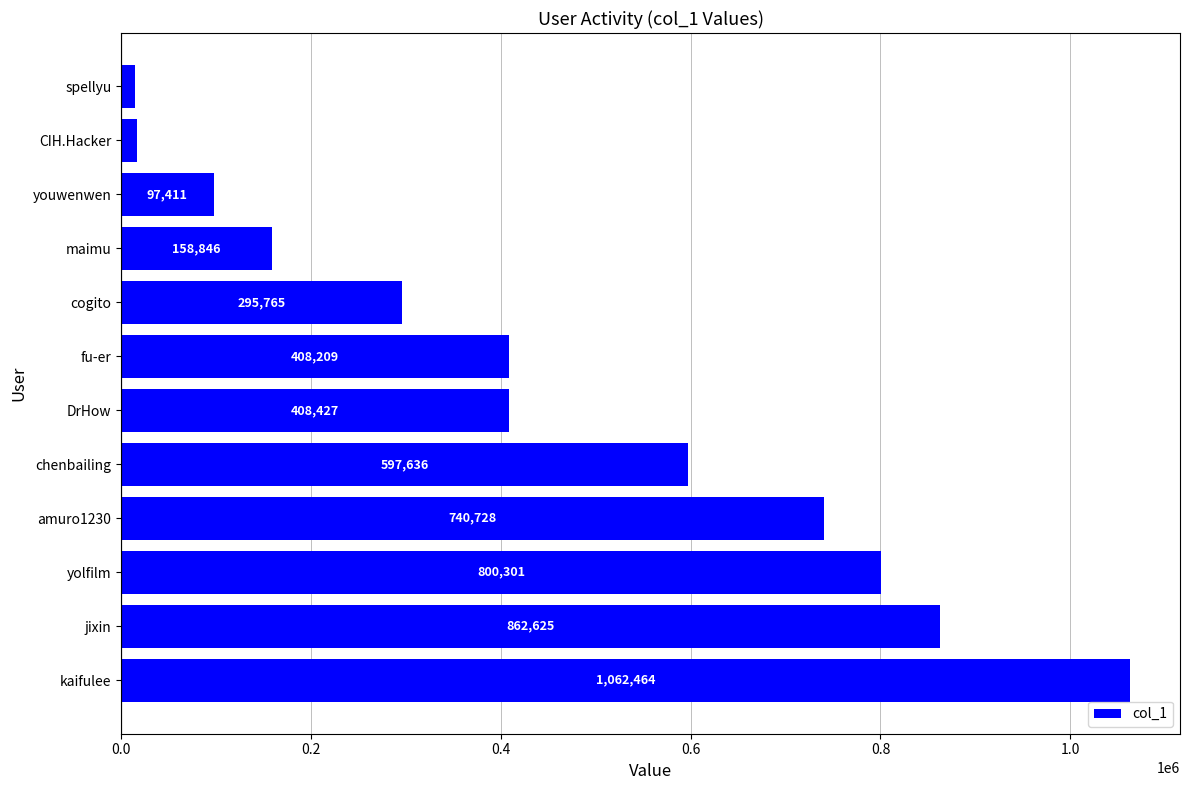

How many series are shown in this chart?

1